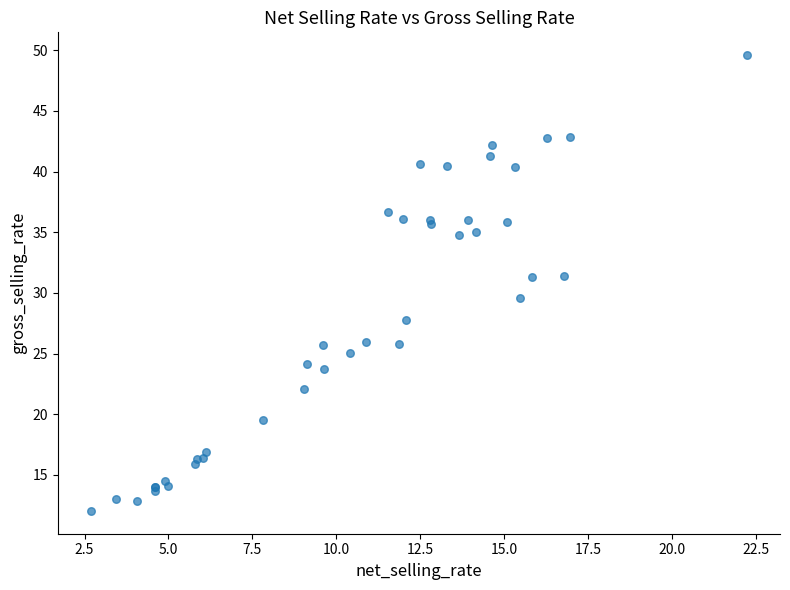

What Y value in the scatter plot is closest to 30?

29.6